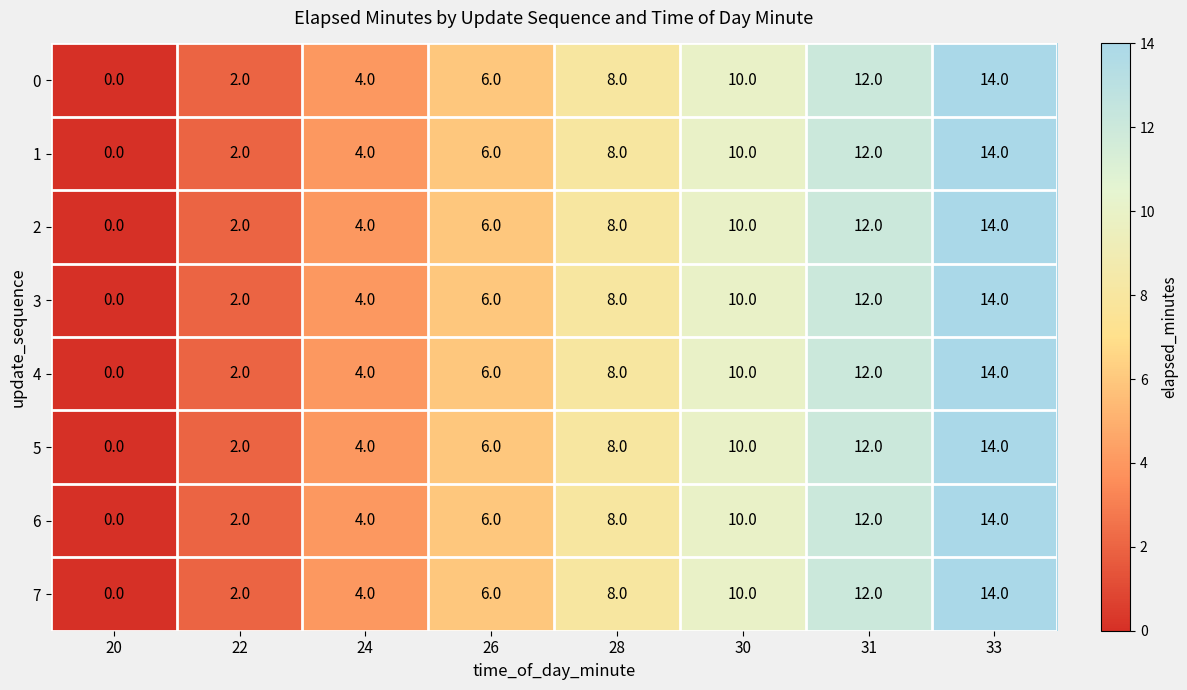

How many distinct data groups are displayed?

8